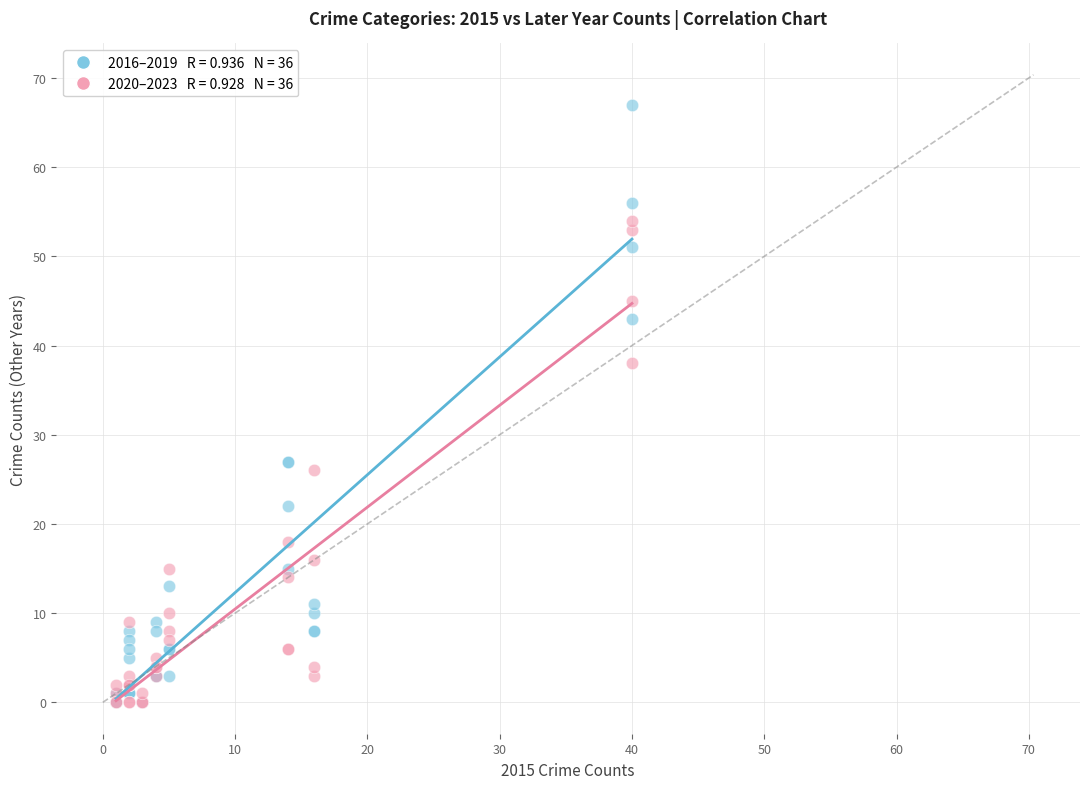

Across all series, what Y value is closest to 33?

38